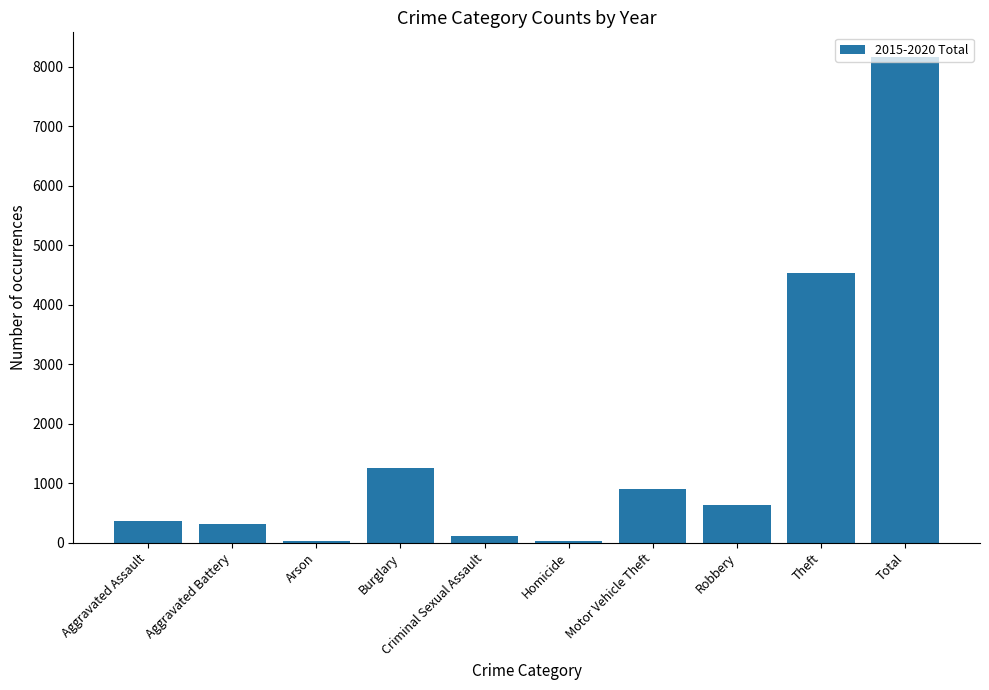

What is the greatest value displayed?

8173